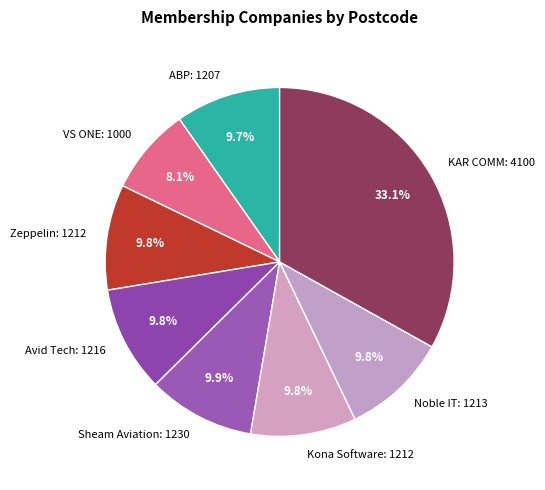

How much of the chart is everything except ABP: 1207?

90.3%